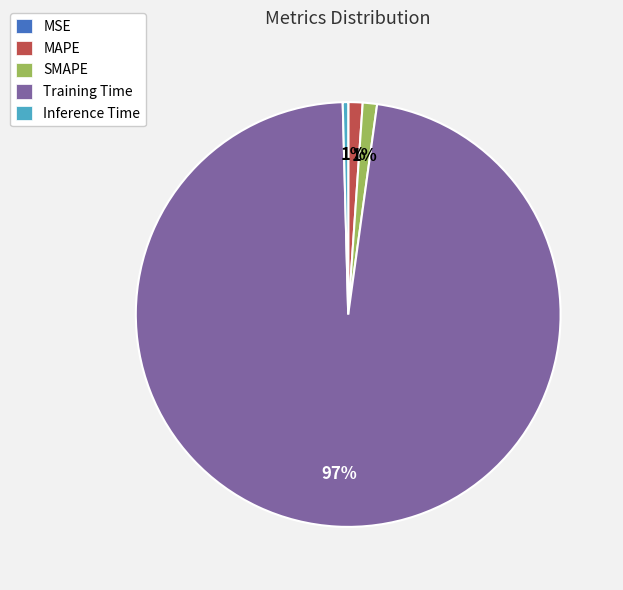

To the nearest percent, what is the average slice percentage?

20%